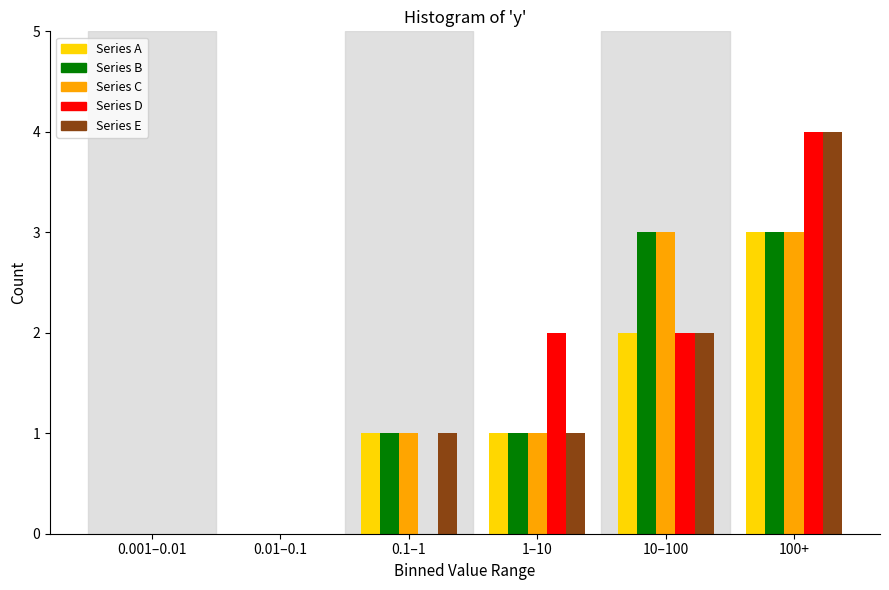

Reading right to left, transcribe all the data shown in this chart.

Series A: 100+=3	10–100=2	1–10=1	0.1–1=1	0.01–0.1=0	0.001–0.01=0
Series B: 100+=3	10–100=3	1–10=1	0.1–1=1	0.01–0.1=0	0.001–0.01=0
Series C: 100+=3	10–100=3	1–10=1	0.1–1=1	0.01–0.1=0	0.001–0.01=0
Series D: 100+=4	10–100=2	1–10=2	0.1–1=0	0.01–0.1=0	0.001–0.01=0
Series E: 100+=4	10–100=2	1–10=1	0.1–1=1	0.01–0.1=0	0.001–0.01=0